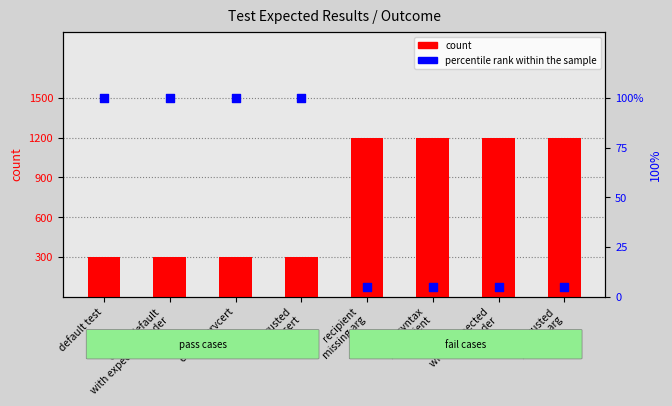

Which series has the largest total across all categories?

count